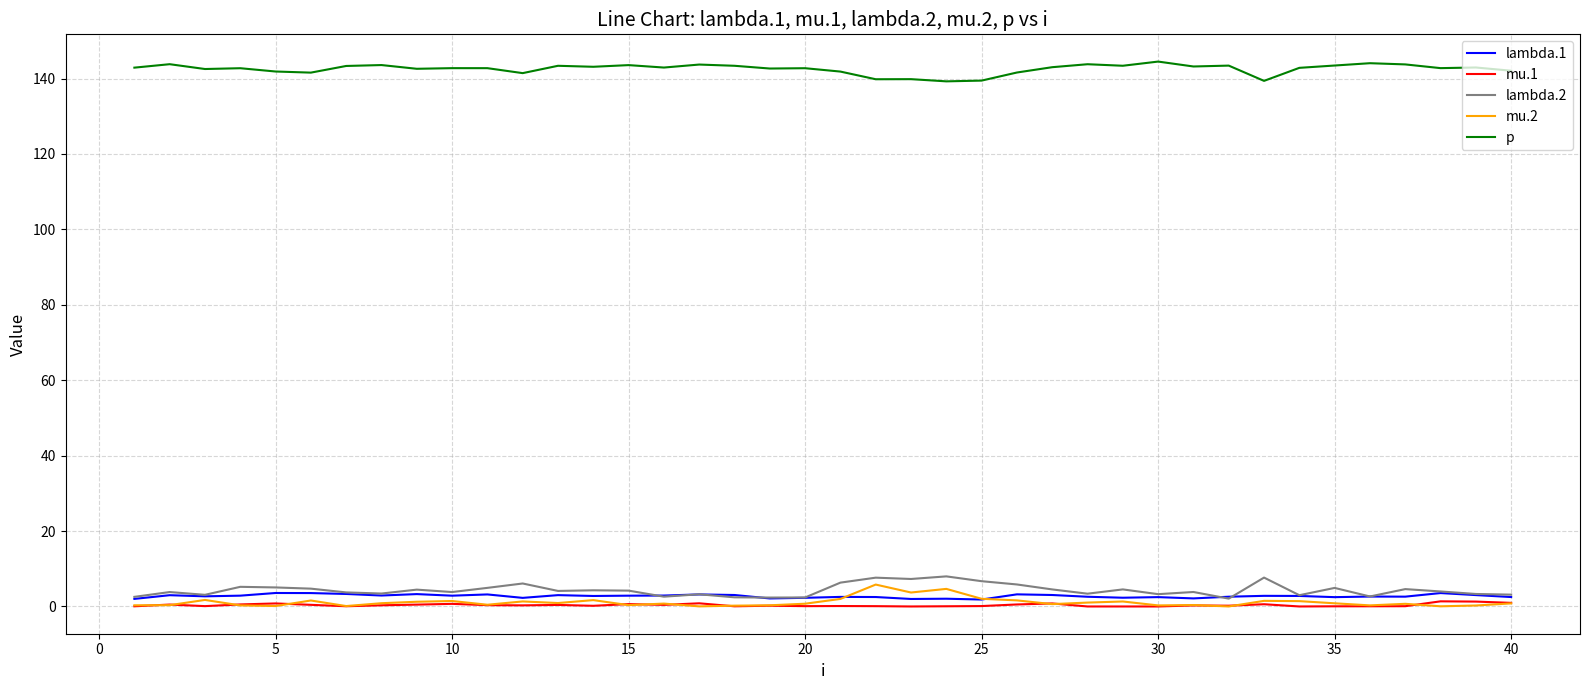

True or false: p and mu.1 intersect in this chart.

False